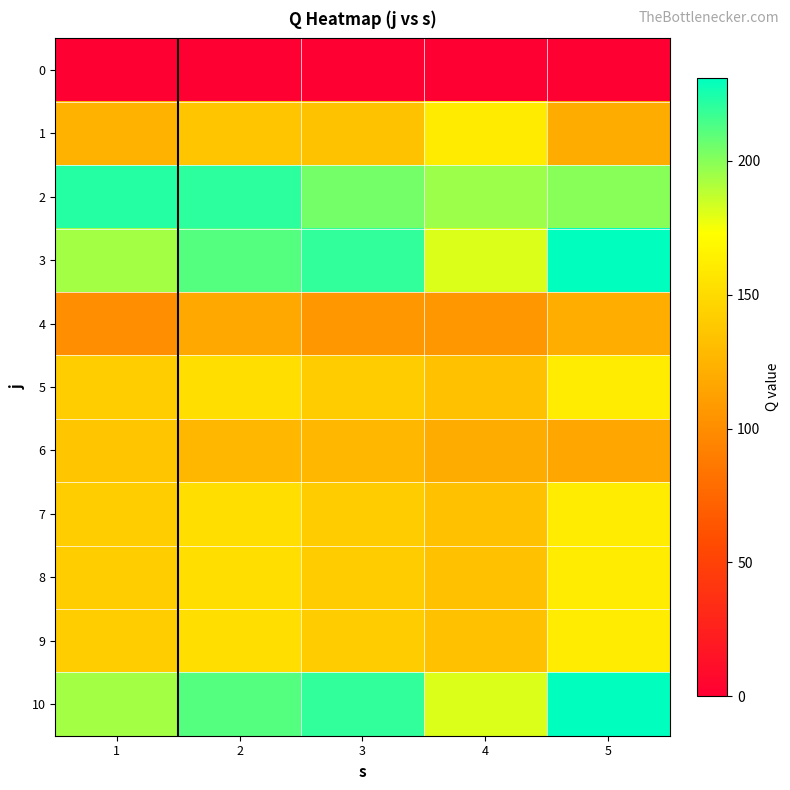

Rank the series by their maximum value, from lowest to highest.

0, 4, 6, 1, 5, 7, 8, 9, 2, 3, 10